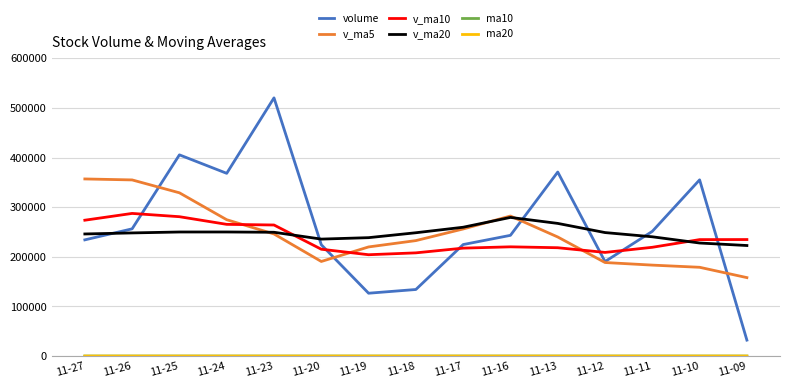

What is the average value of the volume series?

262430.1